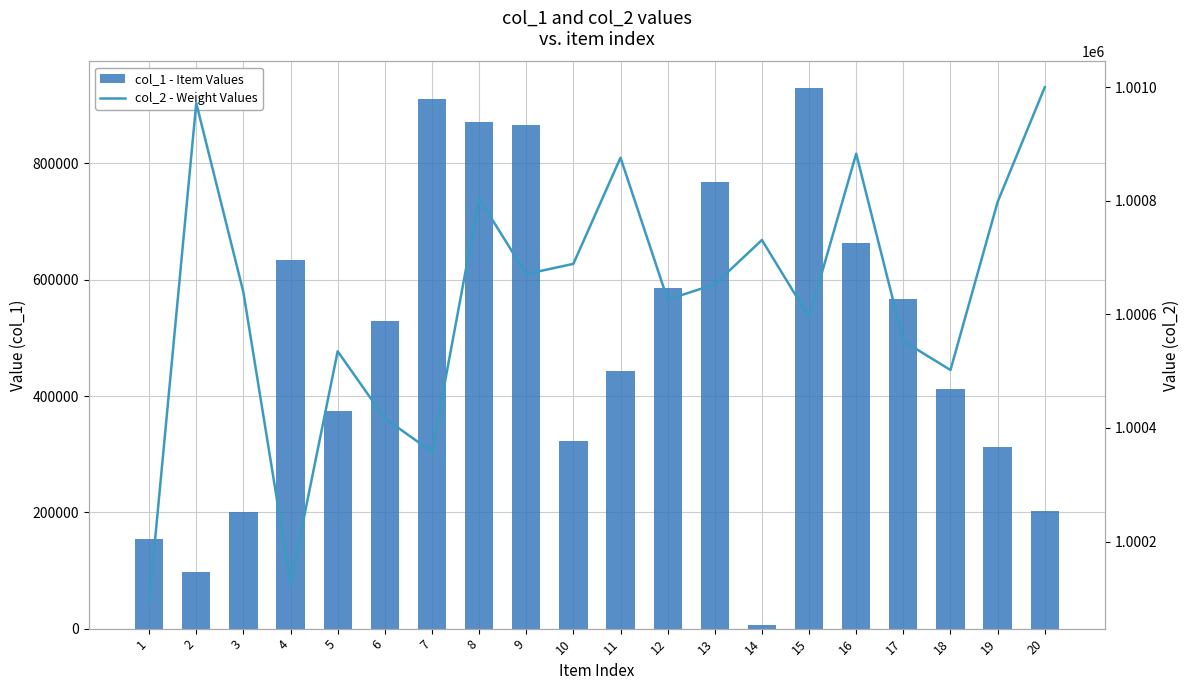

At which label does col_2 - Weight Values reach its peak?

20